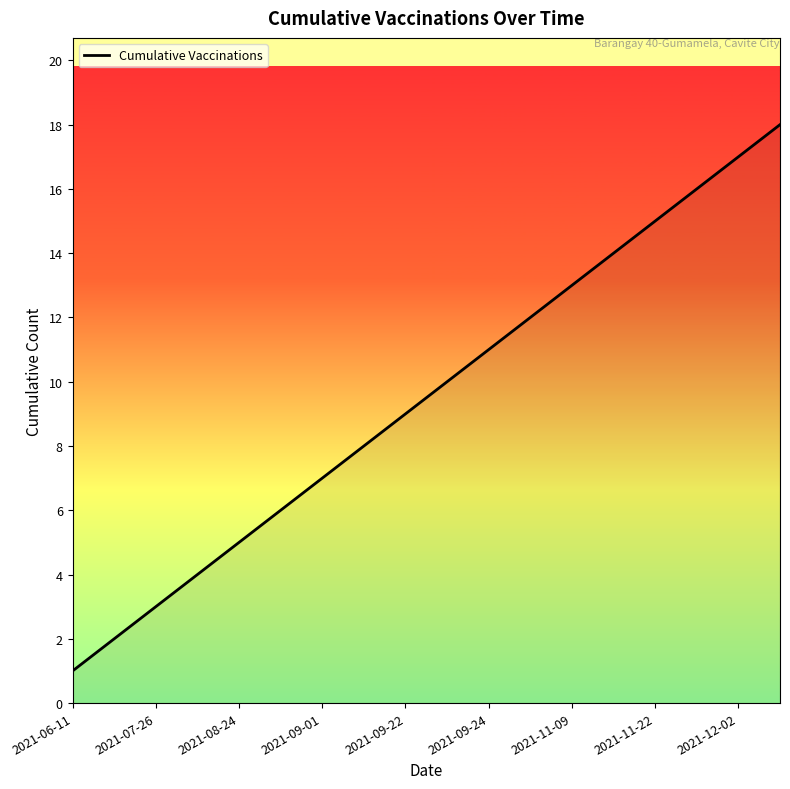

Which has a higher value, 16 or 2021-11-22?

16